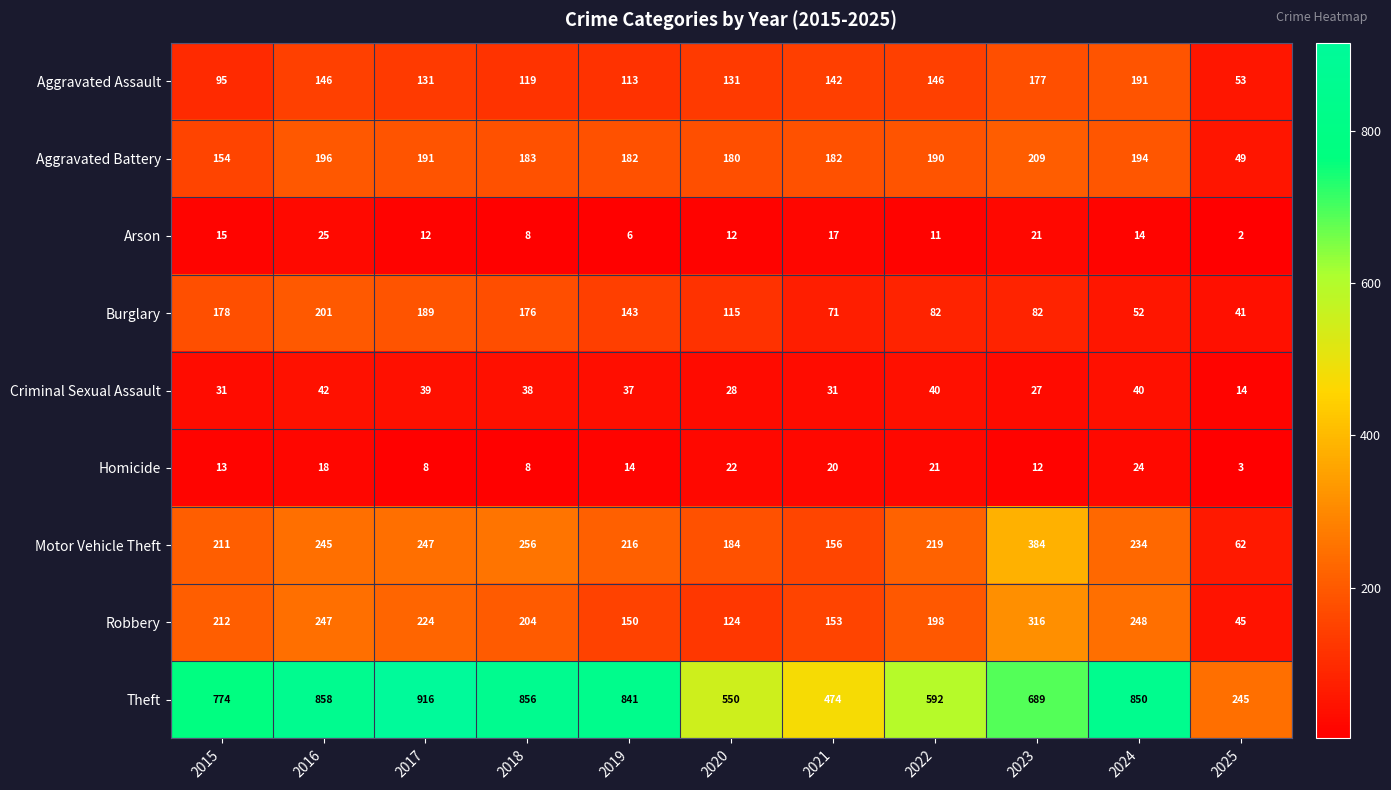

Which series has the largest range (max minus min)?

Theft